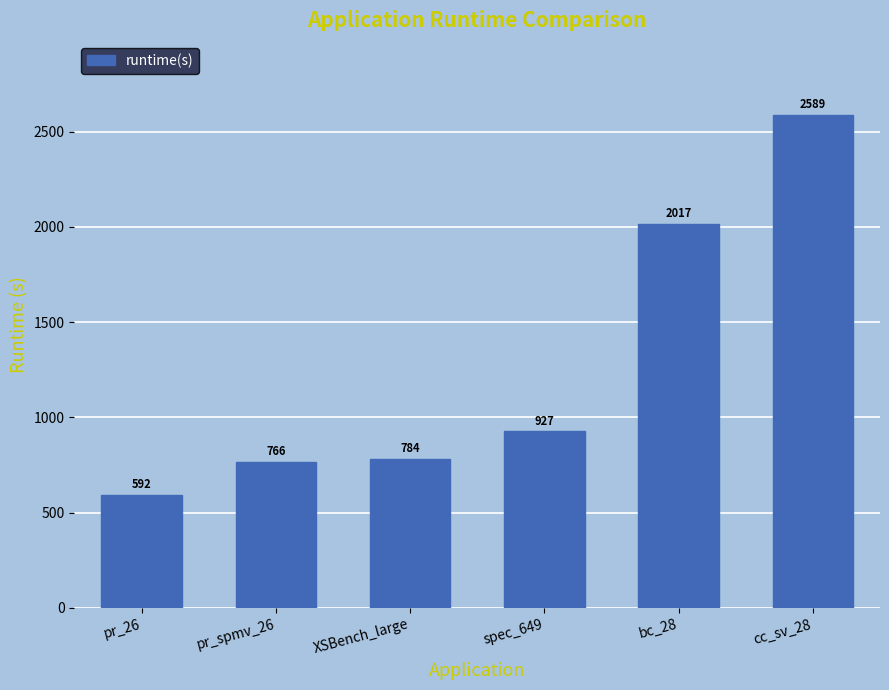

What is the difference between the maximum and minimum values?

1996.9